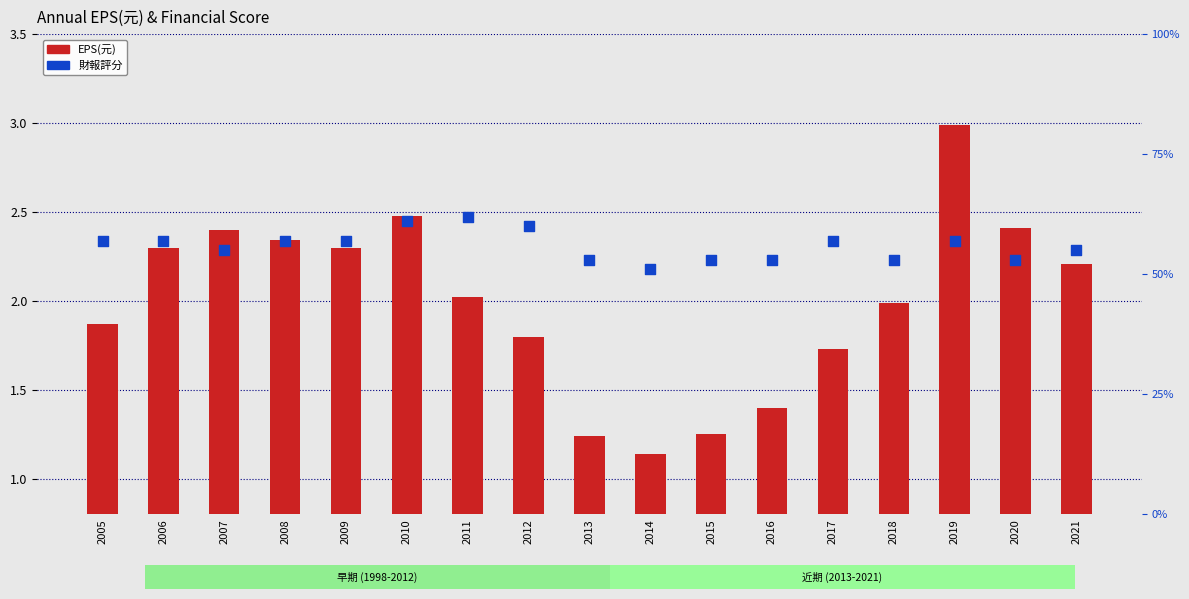

Is the value of 財報評分 at 2008 greater than the value of EPS(元) at 2010?

Yes